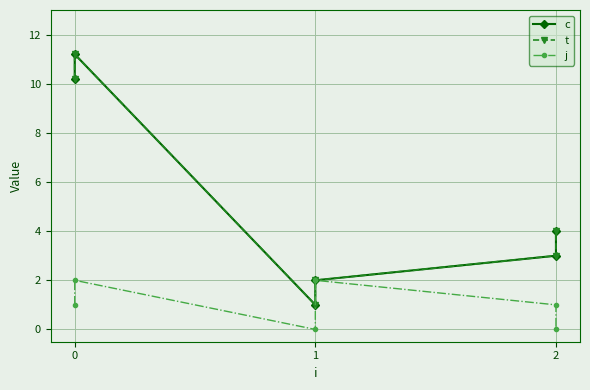

How many data points in j are above 1?

2